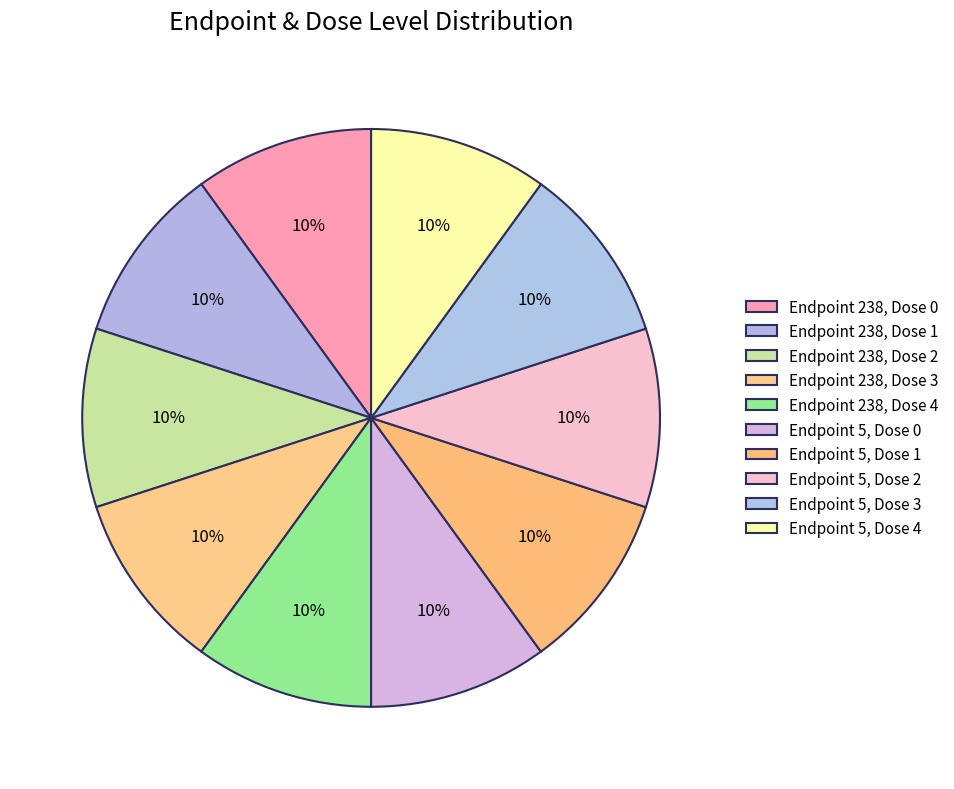

What is the smallest slice in the pie chart?

endpoint_238_dose_0